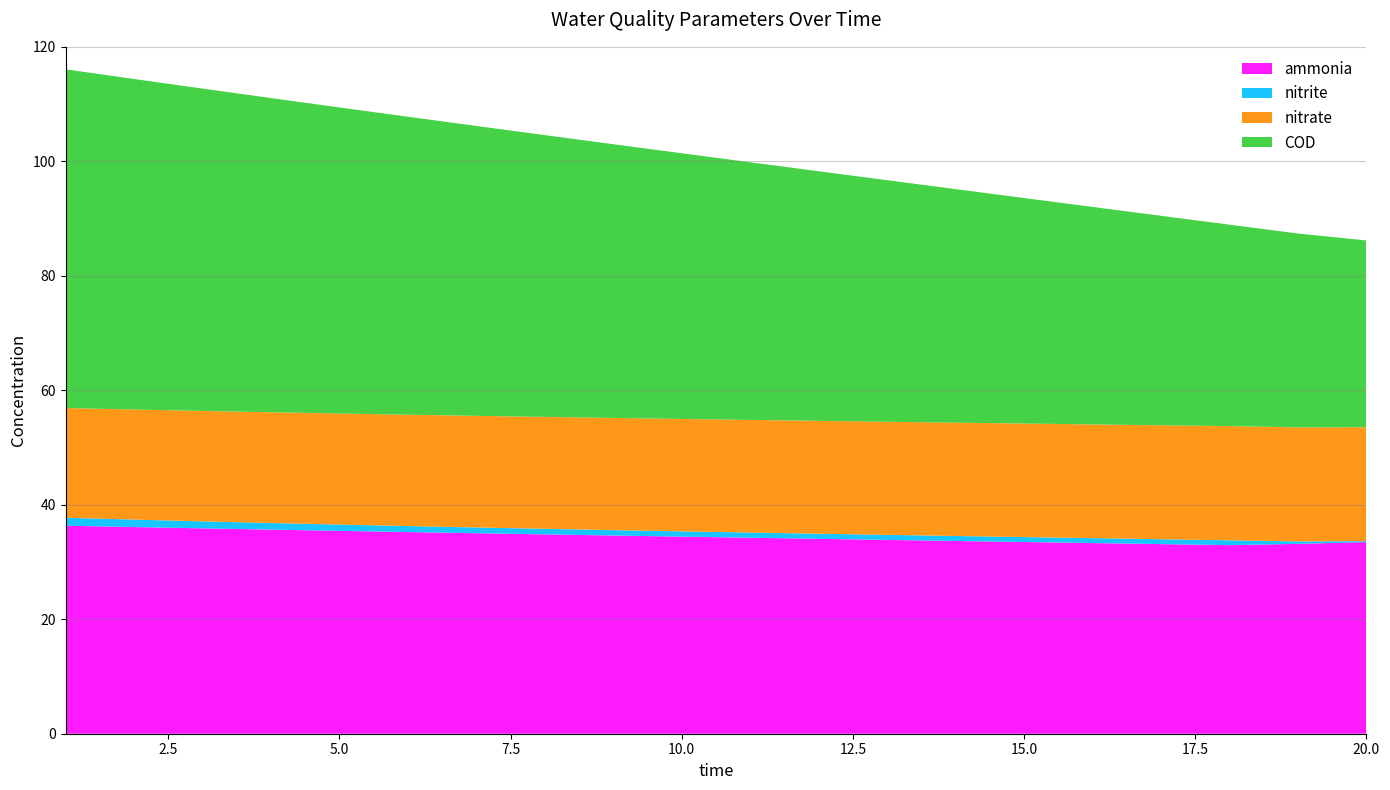

Reading right to left, extract all data points from this chart.

ammonia: 33.5	33.2	32.9	33.1	33.3	33.5	33.7	33.9	34.1	34.2	34.4	34.6	34.8	35.0	35.2	35.4	35.7	35.9	36.1	36.3
nitrite: 0.2	0.4	0.8	0.9	0.9	0.9	0.9	0.9	0.9	0.9	0.9	0.9	1.0	1.0	1.0	1.1	1.2	1.2	1.3	1.4
nitrate: 19.9	19.9	19.9	19.9	19.9	19.8	19.8	19.8	19.7	19.7	19.6	19.6	19.5	19.5	19.5	19.4	19.3	19.3	19.2	19.2
COD: 32.6	33.9	35.2	36.6	38.0	39.4	40.8	42.2	43.6	45.0	46.4	47.8	49.2	50.6	52.1	53.5	54.9	56.3	57.7	59.2